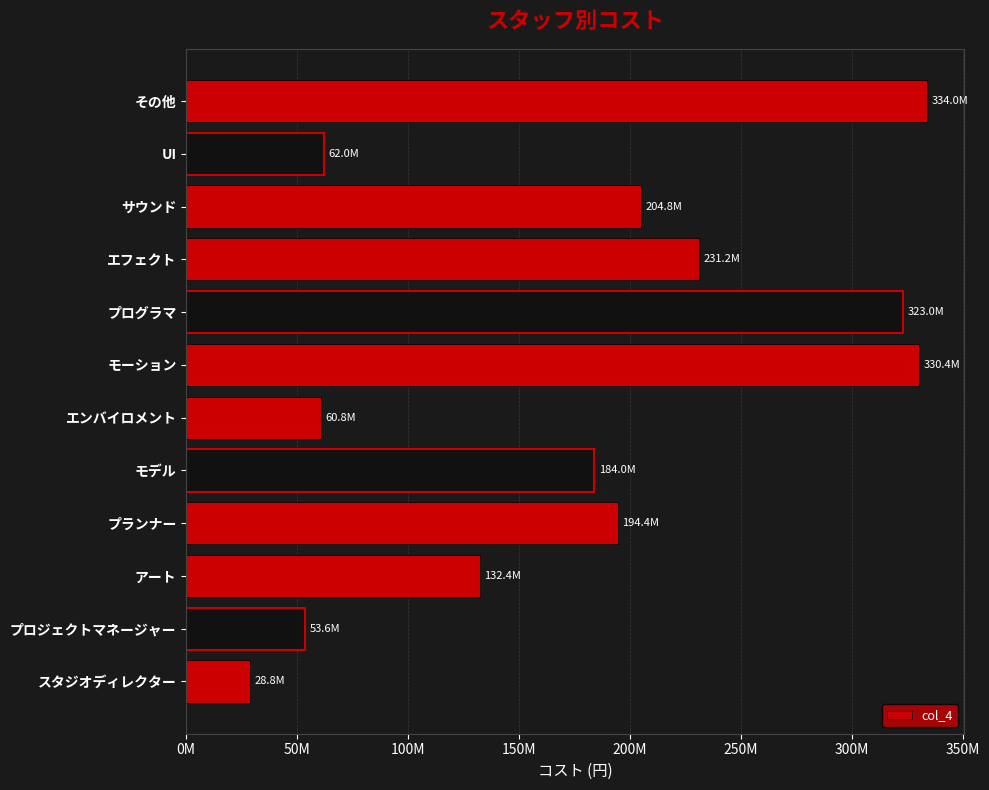

What is the smallest value displayed?

28800000